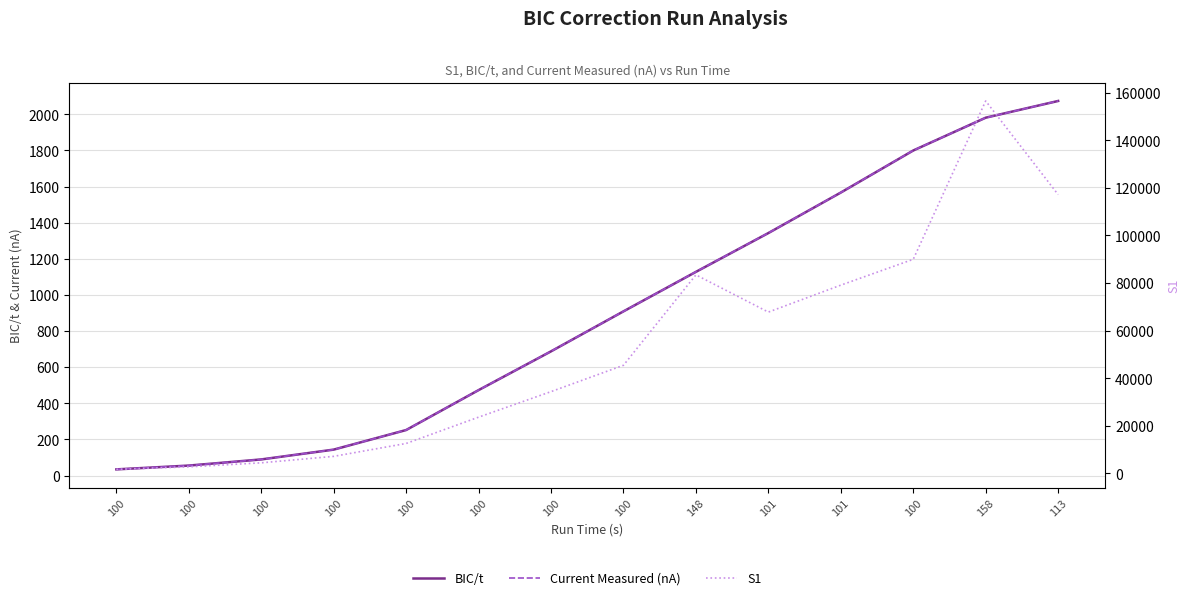

Is this an area chart (filled region under the line)?

No